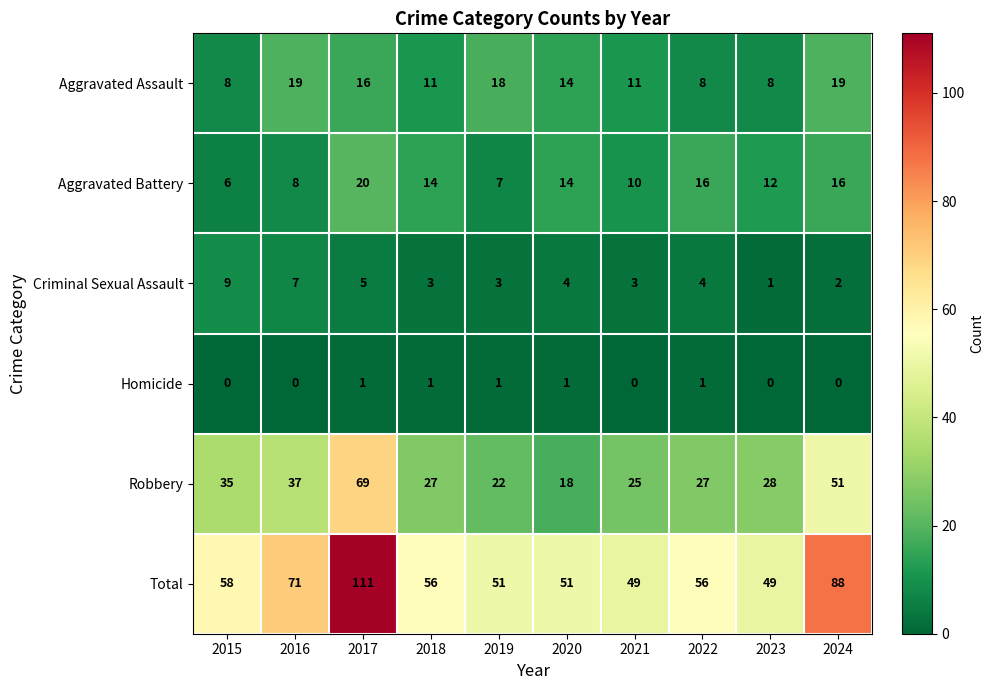

What is the average value of the Criminal Sexual Assault series?

4